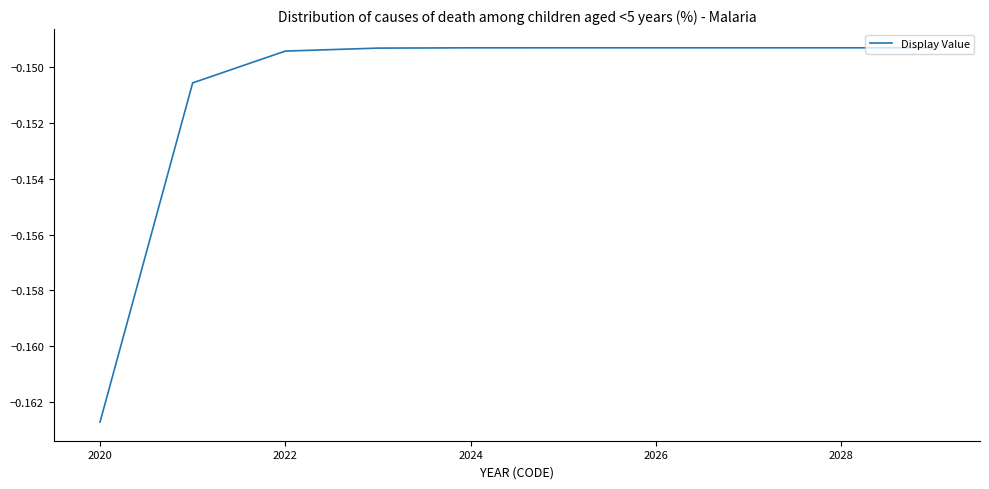

Does the chart display data point markers on the line(s)?

No